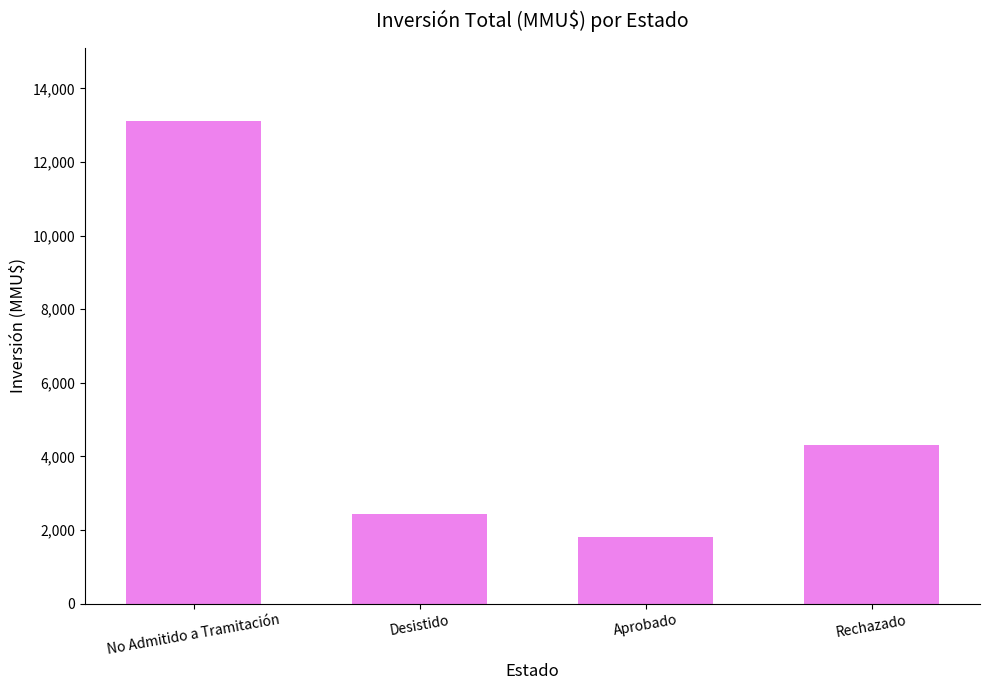

At which category does the chart reach its peak across all series?

No Admitido a Tramitación